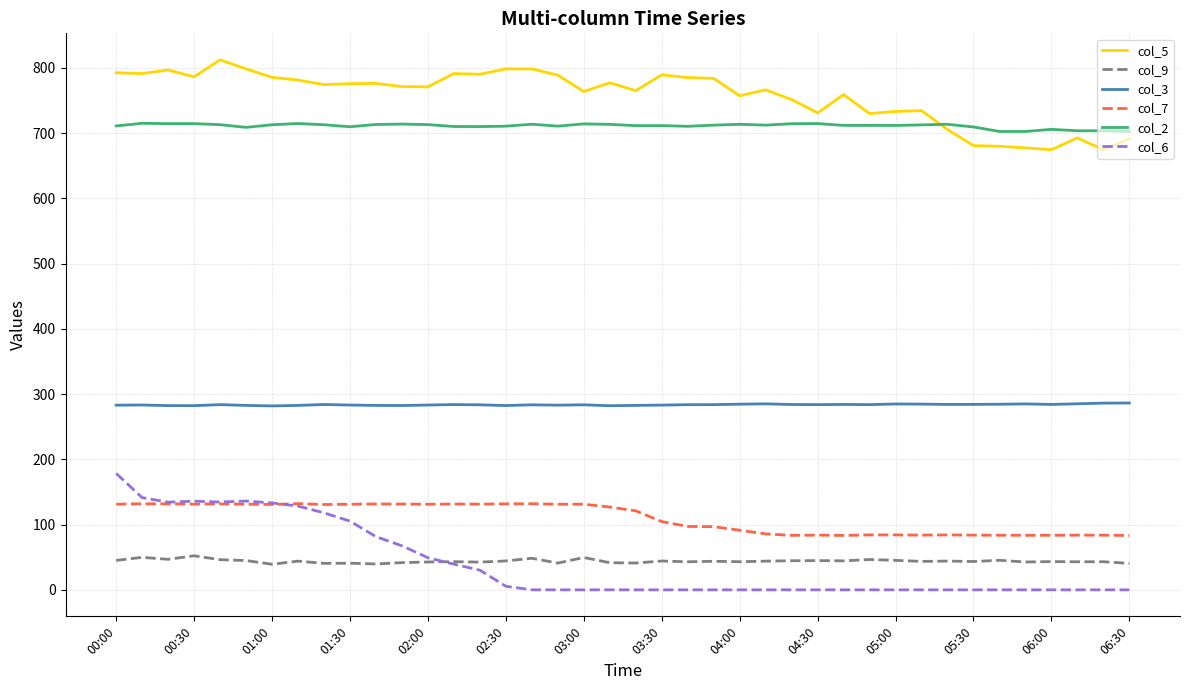

Which series has the widest spread of values?

col_6